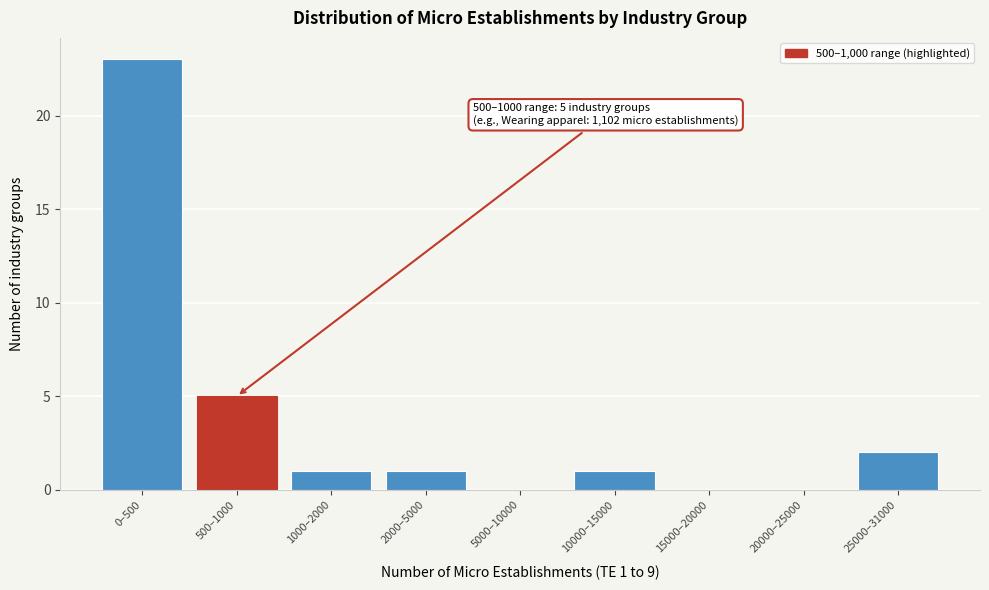

Reading left to right, what are all the values shown in this chart?

0–500=23	500–1000=5	1000–2000=1	2000–5000=1	5000–10000=0	10000–15000=1	15000–20000=0	20000–25000=0	25000–31000=2